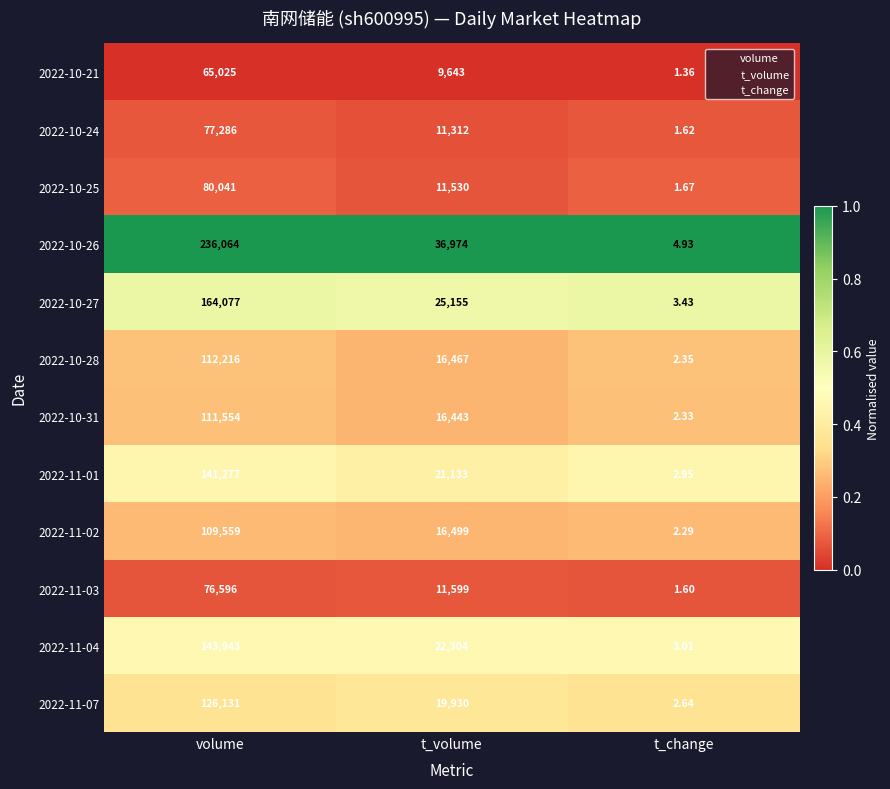

Is the value of 2022-10-31 at t_change greater than the value of 2022-11-02 at volume?

No